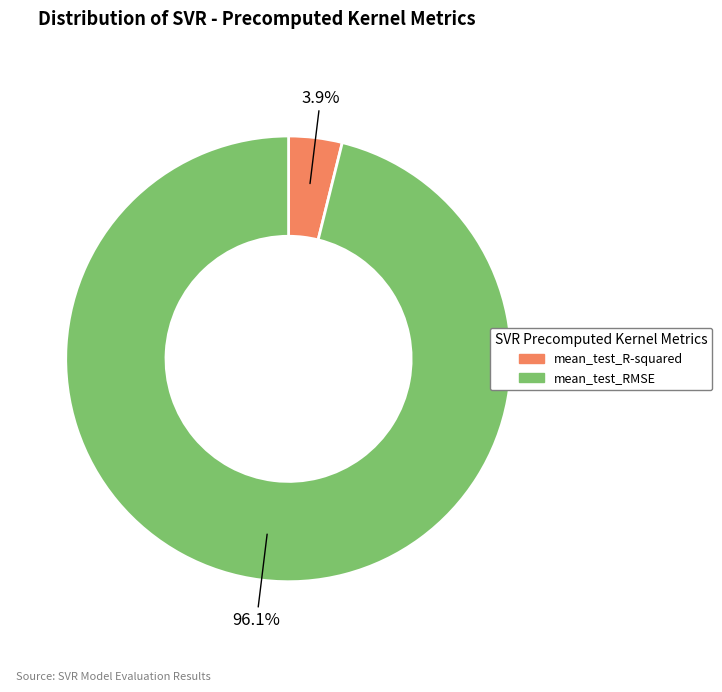

How many slices are in this pie chart?

2